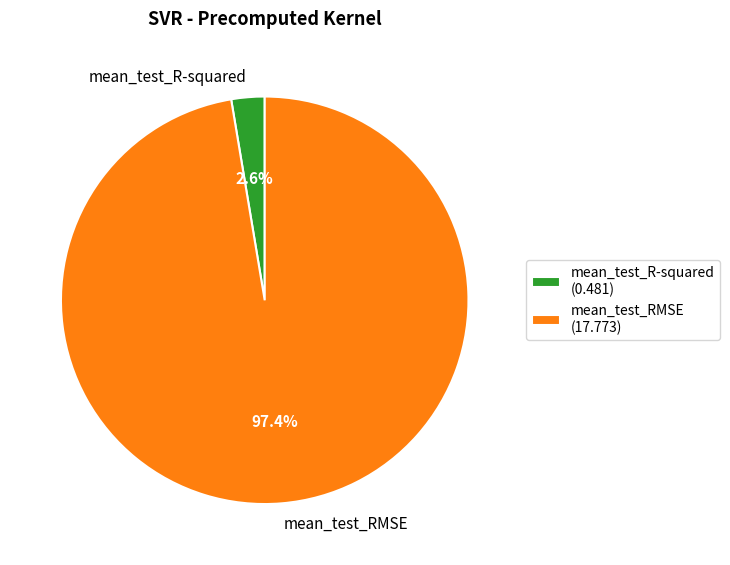

Rank the categories by value from lowest to highest.

mean_test_R-squared, mean_test_RMSE